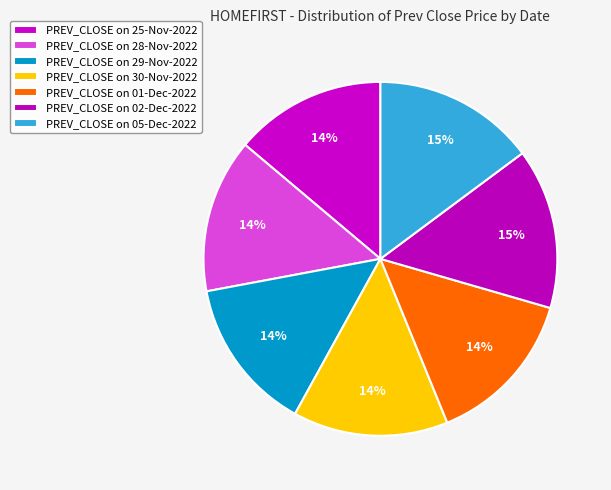

To the nearest percent, what is the difference between the largest and smallest slice percentages?

1%